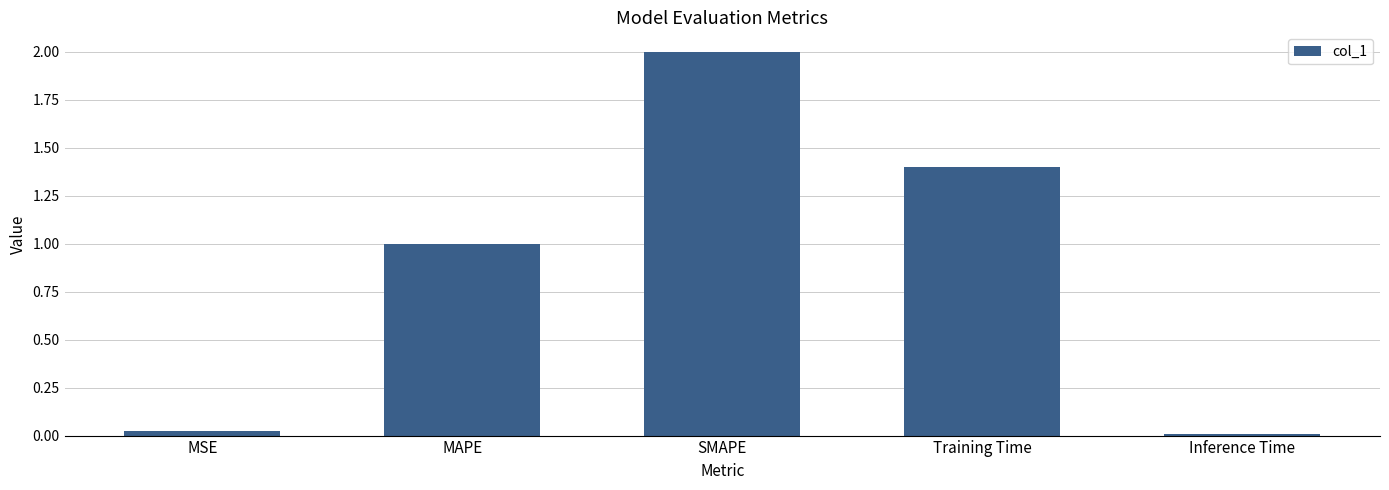

What is the approximate value at Training Time?

1.4